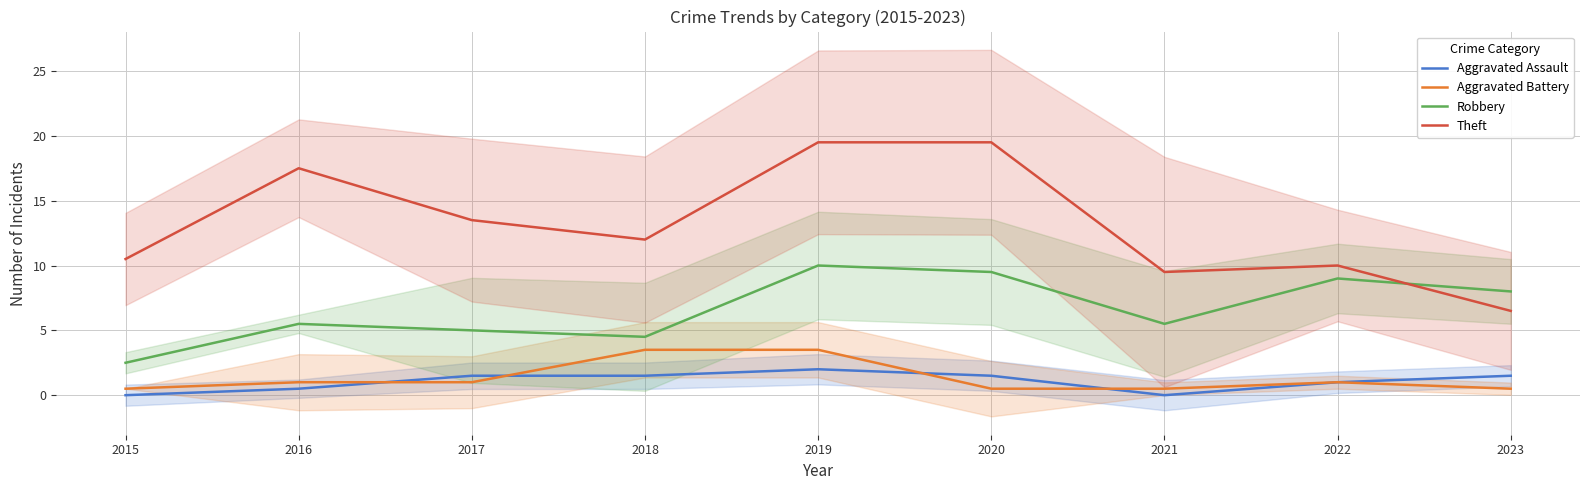

In Aggravated Battery, how many points are higher than both neighbors (excluding endpoints)?

1